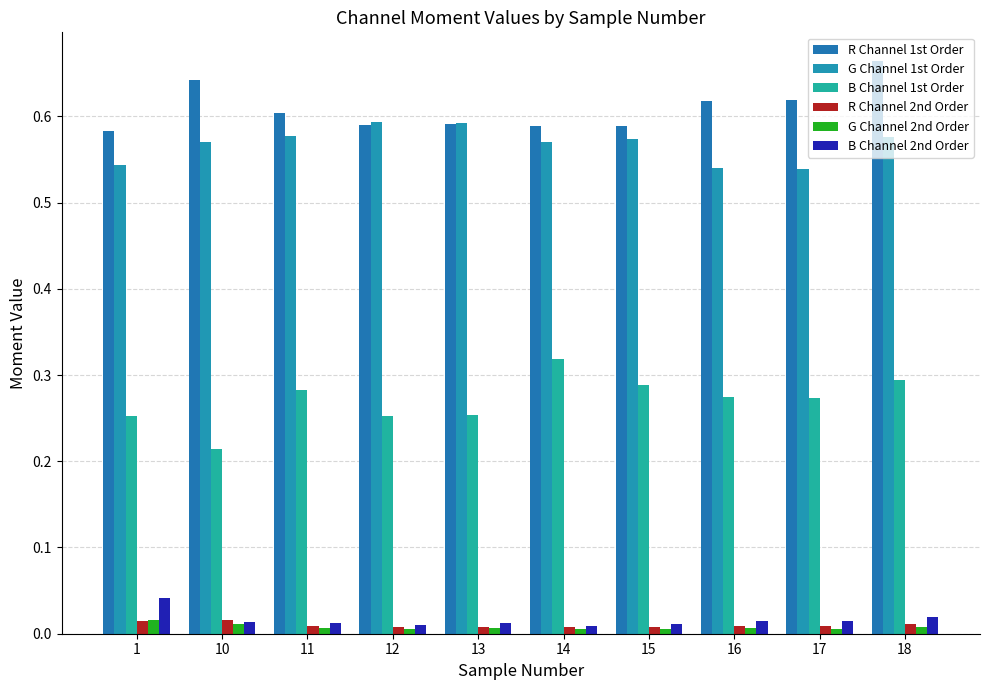

Where is G Channel 2nd Order nearest to the value 0?

14